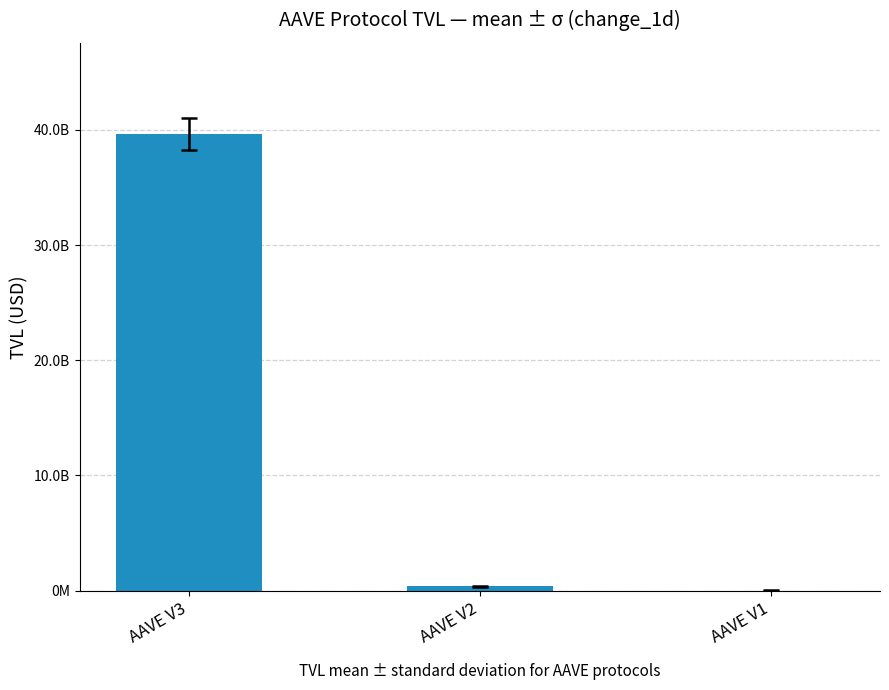

What is the change in value from AAVE V2 to AAVE V1?

-349110858.5